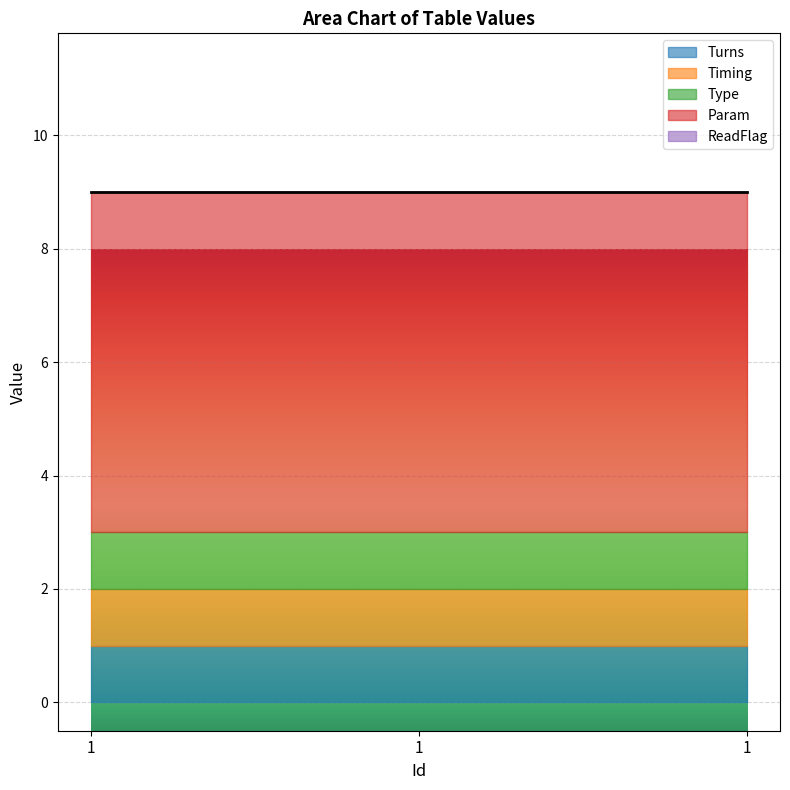

True or false: Timing has a value of 1 at 1.

False